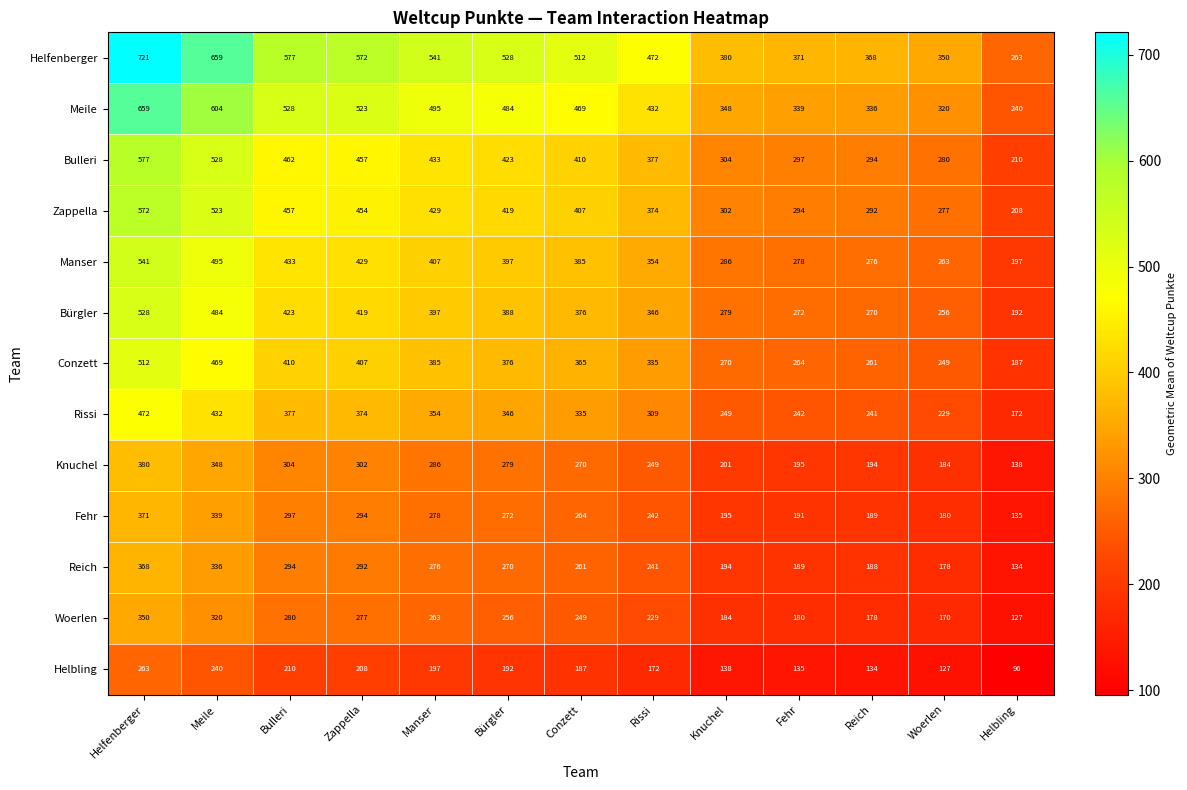

What is the greatest value displayed?

721